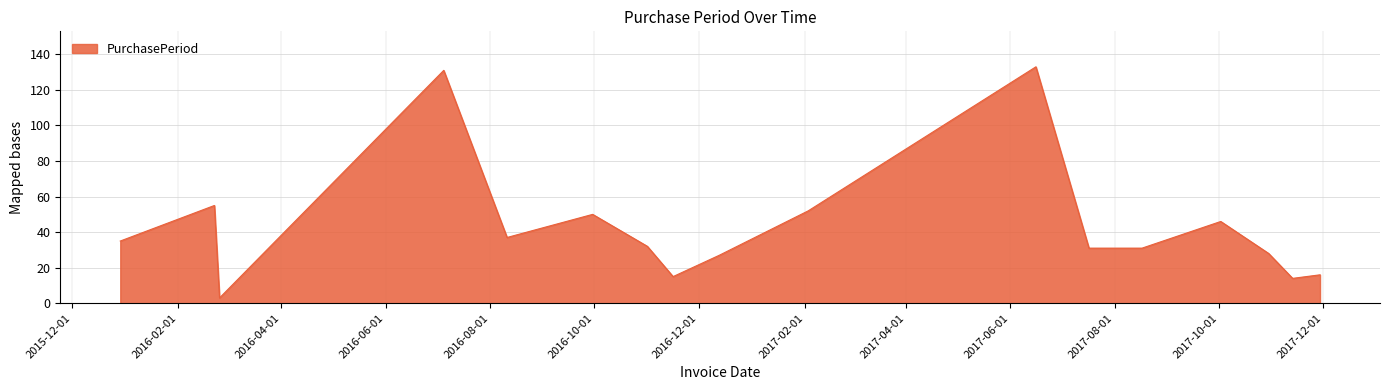

What is the greatest value displayed?

133